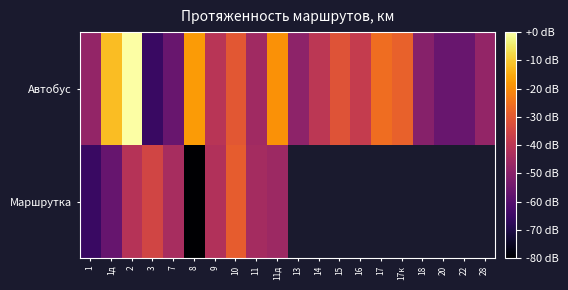

Which has a higher value, 8 or 3?

8